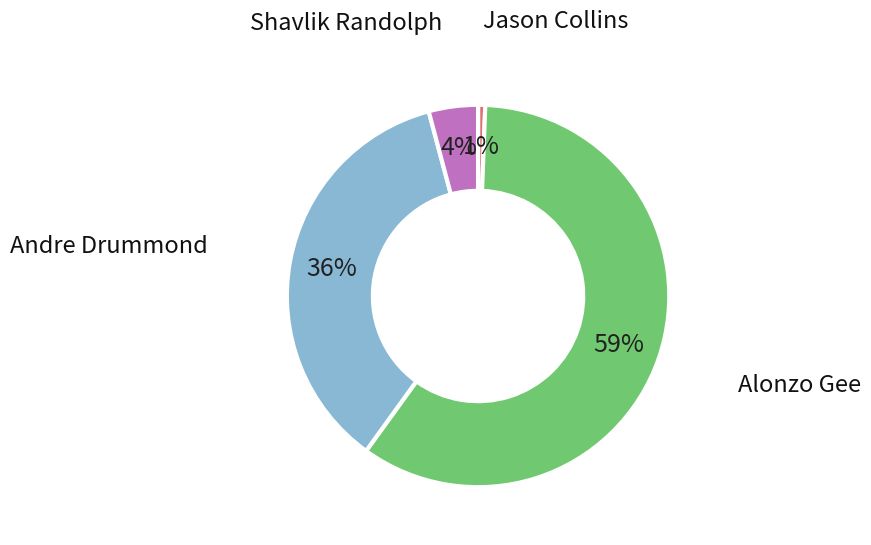

How many slices are in this pie chart?

4